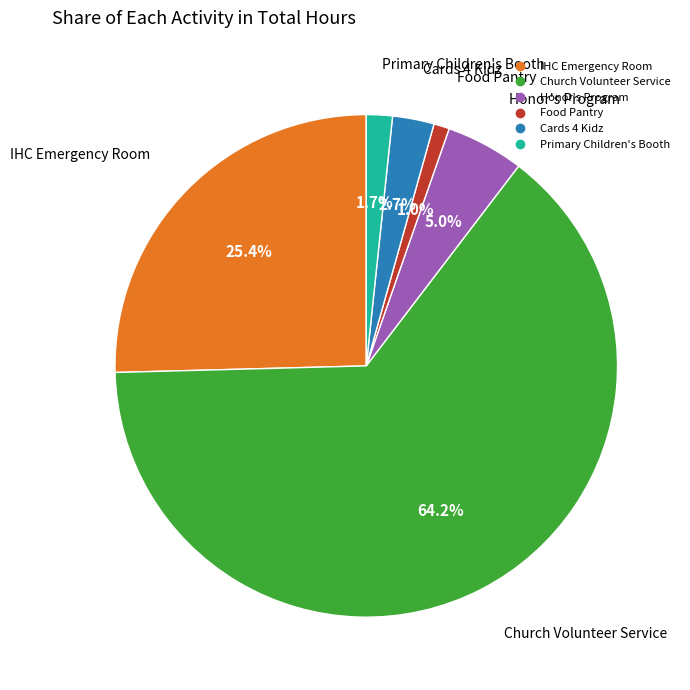

To the nearest percent, what is the combined percentage of Food Pantry and Primary Children's Booth?

3%